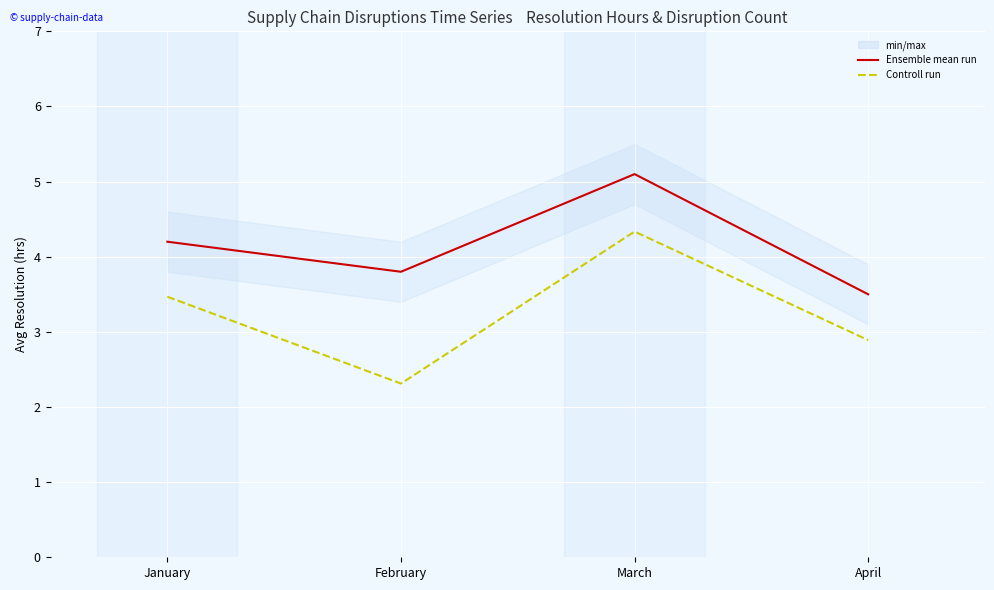

What is the average value of the Ensemble mean run series?

4.2